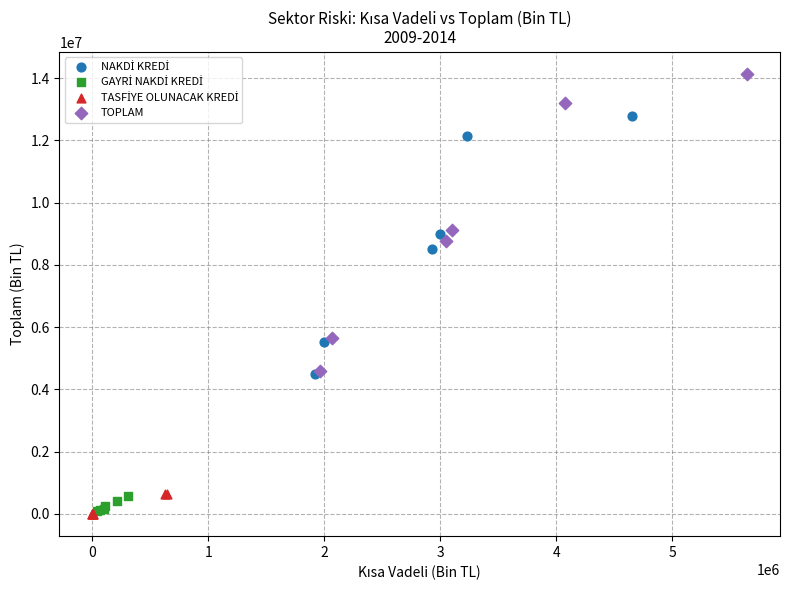

Which series has the widest spread of Y values?

TOPLAM